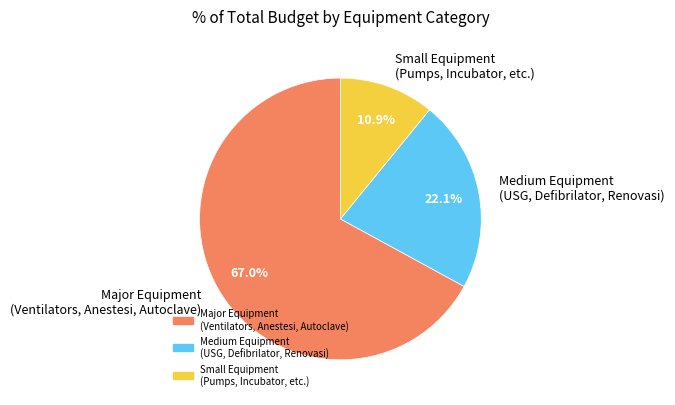

Is there a majority slice in this chart?

Yes